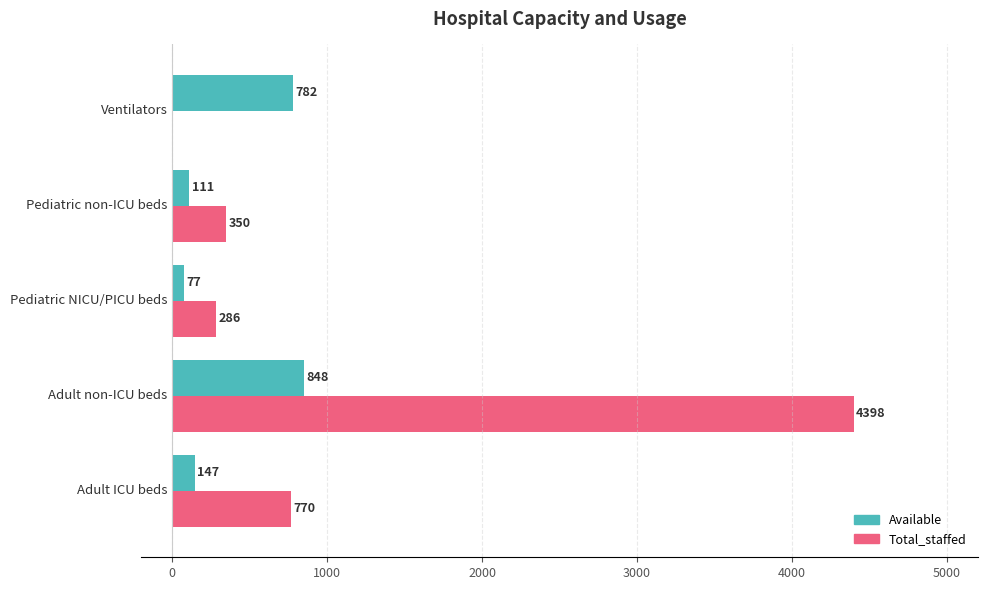

Which series has the largest range (max minus min)?

Total_staffed